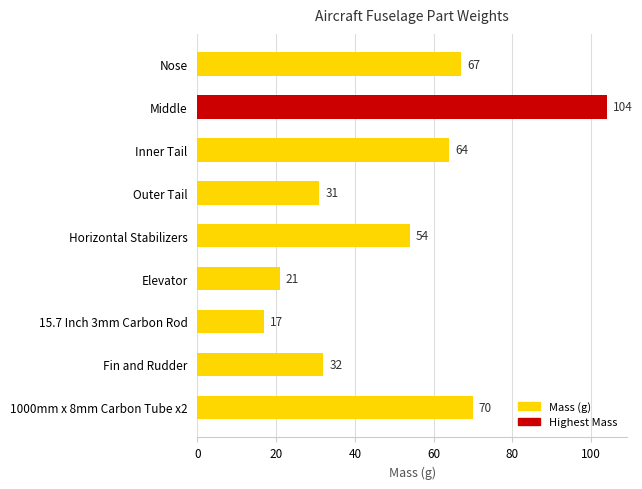

Where is the data nearest to the value 60?

Inner Tail